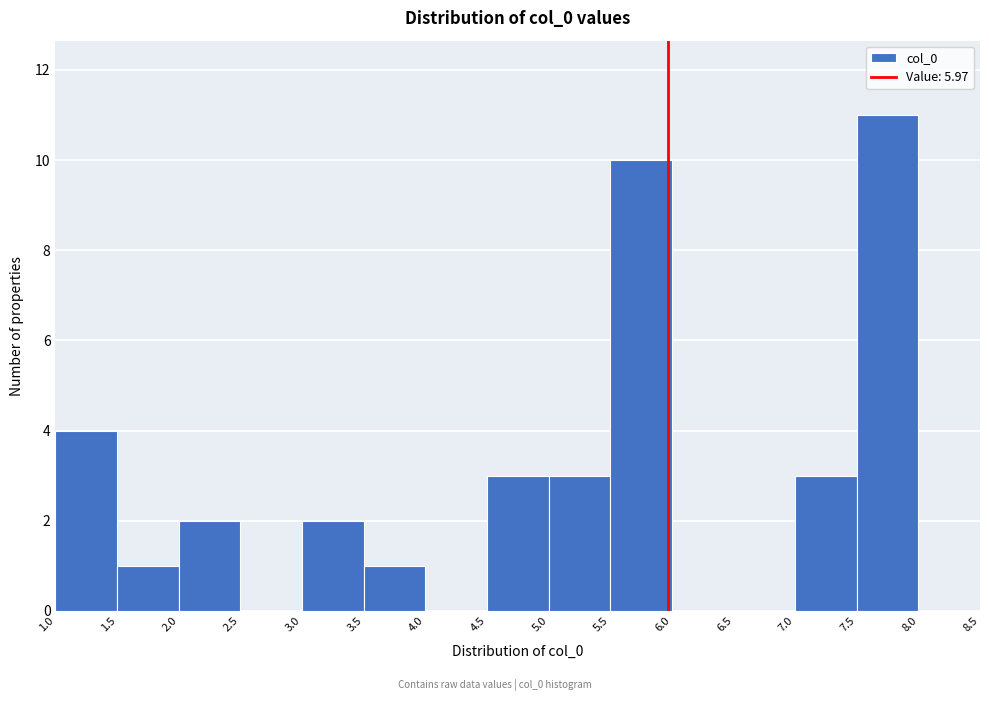

Reading left to right, transcribe this chart: for each bar, give the range it covers on the x-axis and its height. The values are not printed on the chart, so give them approximately, as read against the axis.

1.0 to 1.5: 4
1.5 to 2.0: 1
2.0 to 2.5: 2
2.5 to 3.0: 0
3.0 to 3.5: 2
3.5 to 4.0: 1
4.0 to 4.5: 0
4.5 to 5.0: 3
5.0 to 5.5: 3
5.5 to 6.0: 10
6.0 to 6.5: 0
6.5 to 7.0: 0
7.0 to 7.5: 3
7.5 to 8.0: 11
8.0 to 8.5: 0